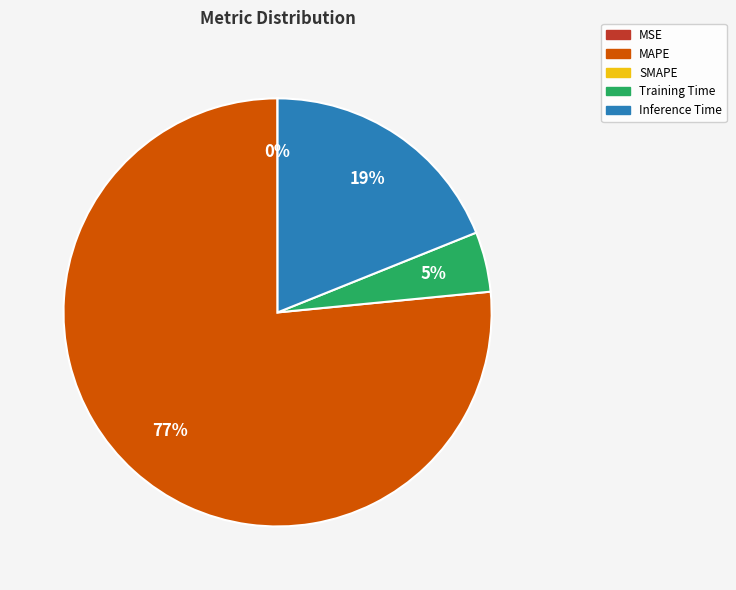

Does any single category account for the majority?

Yes